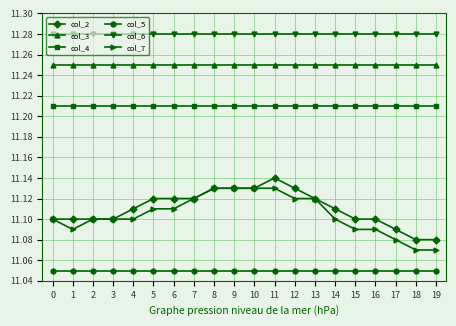

What is the total value across all series at 19?

66.9